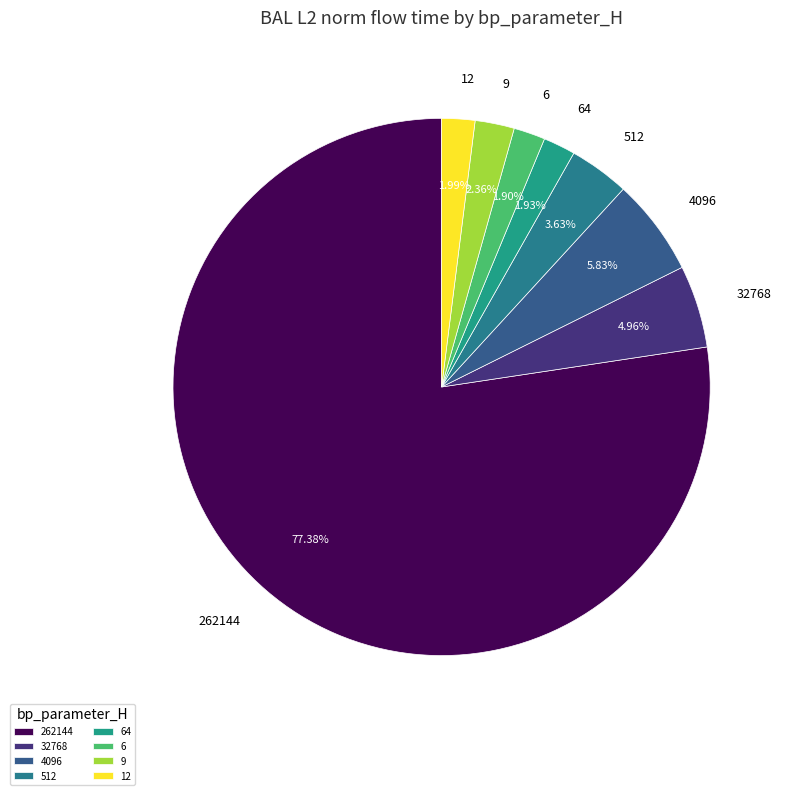

To the nearest percent, what is the combined percentage of 12 and 512?

6%